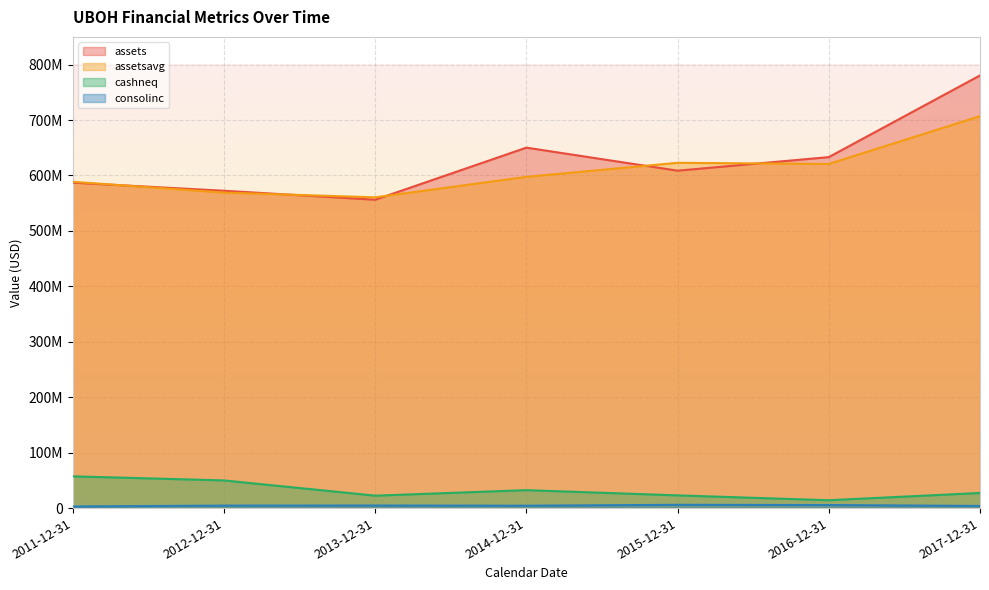

The value of assetsavg at 2015-12-31 is 622863426. True or false?

True